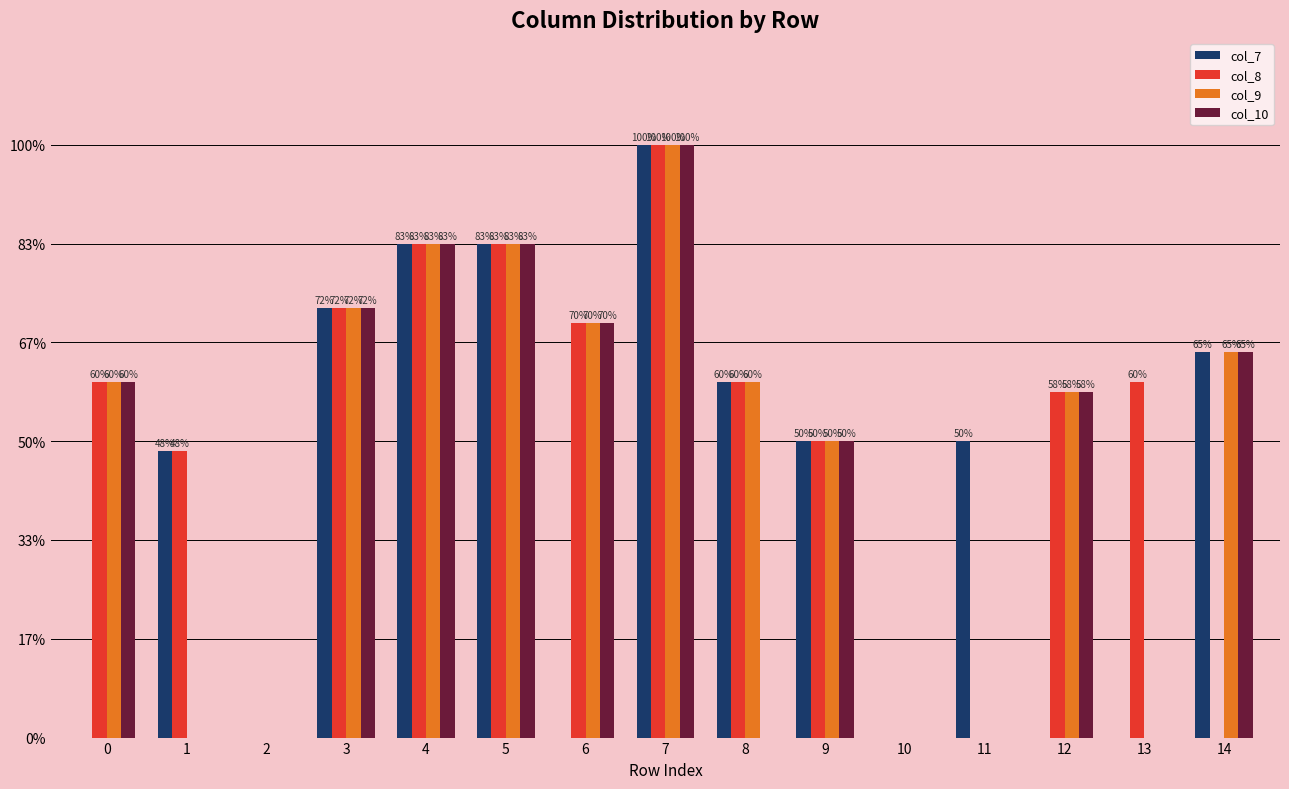

What are all the series names shown in the legend?

col_7, col_8, col_9, col_10